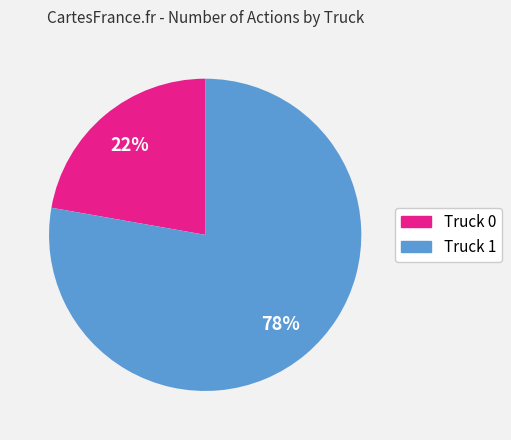

Which has a higher value, Truck 0 or Truck 1?

Truck 1